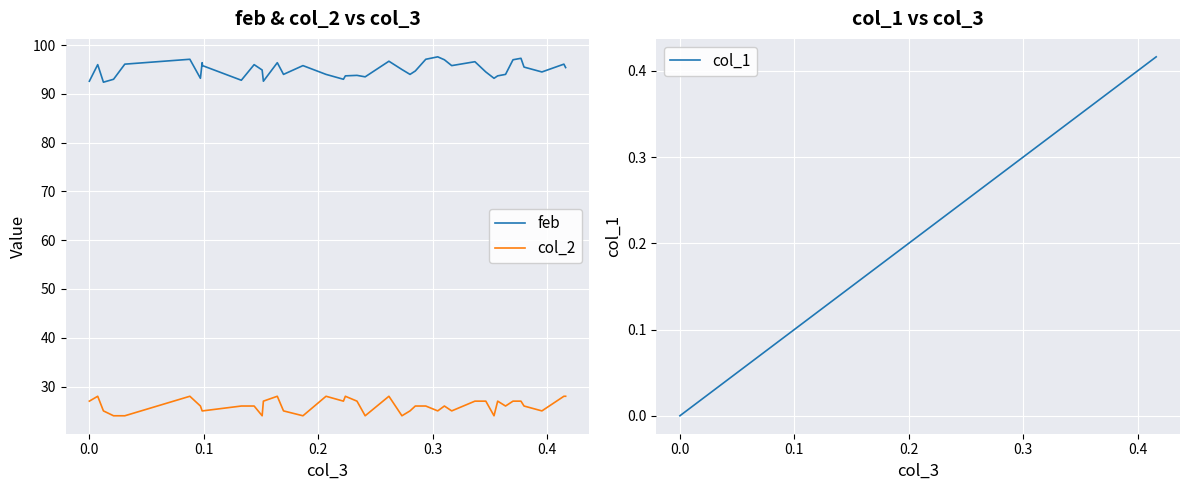

True or false: feb and col_2 intersect in this chart.

False